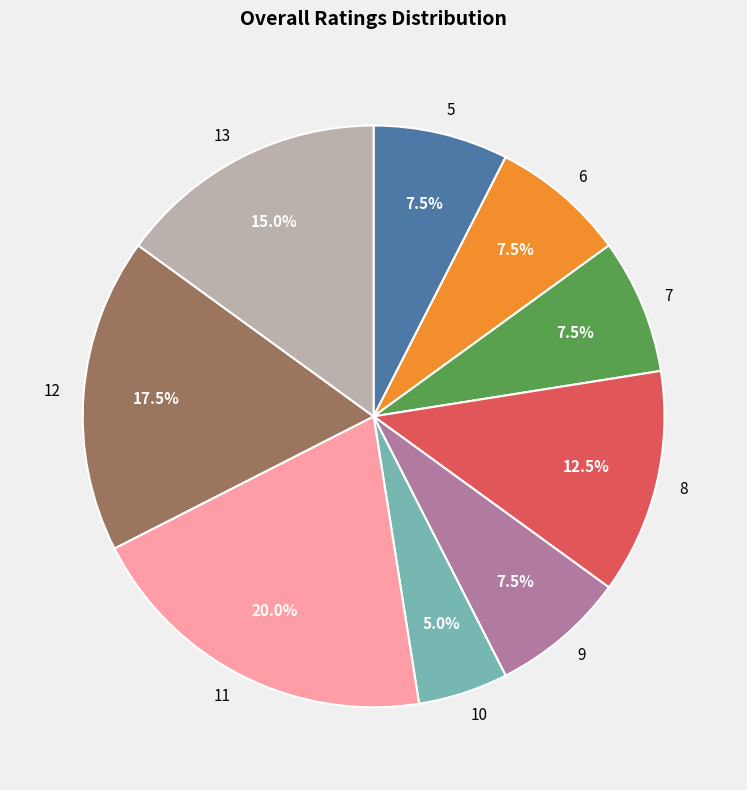

True or false: 6 accounts for 12% of the total.

False